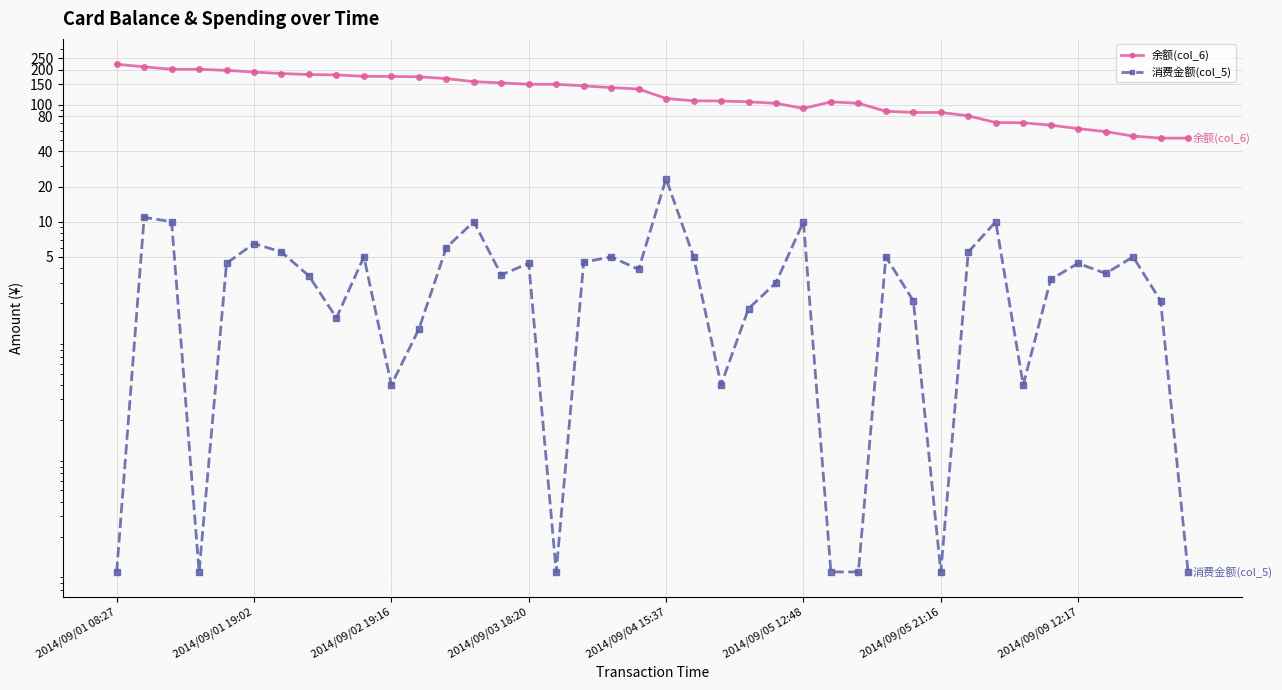

Rank the series at 2014/09/03 18:20 from lowest to highest value.

消费金额(col_5), 余额(col_6)